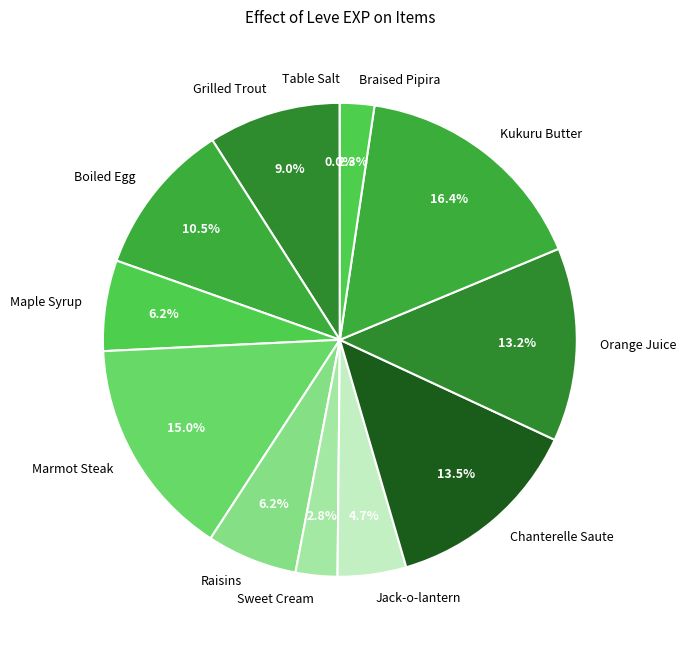

Which has a higher value, Raisins or Orange Juice?

Orange Juice